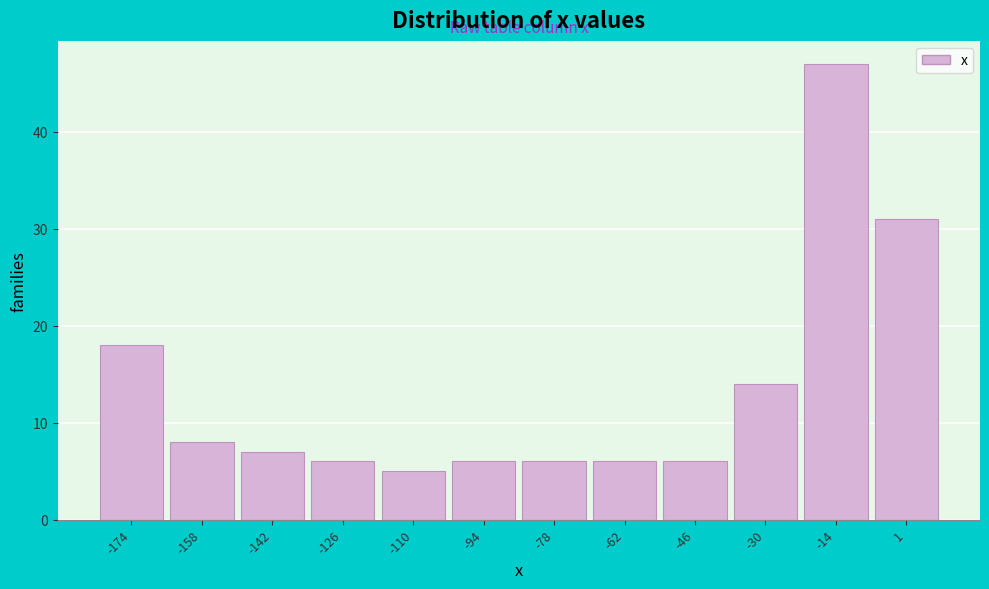

Reading left to right, list all the values displayed in this chart.

-174=18	-158=8	-142=7	-126=6	-110=5	-94=6	-78=6	-62=6	-46=6	-30=14	-14=47	1=31